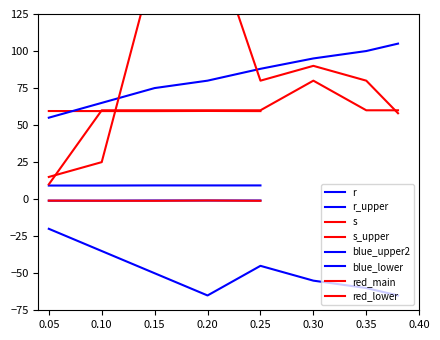

The r_iter series shows -0.6 at 0.20. True or false?

False